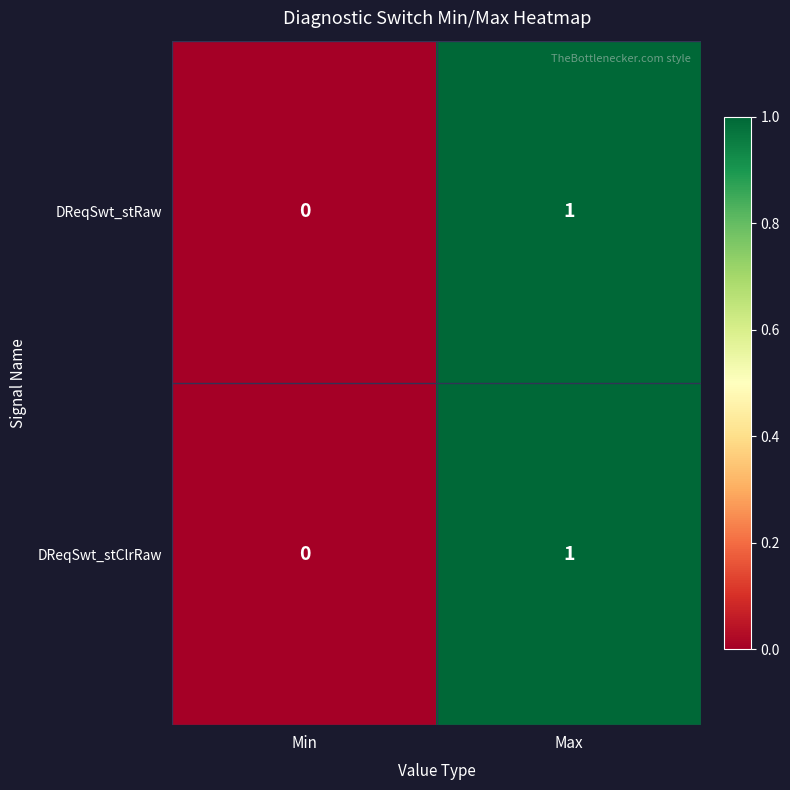

Reading left to right, list all the values displayed in this chart.

DReqSwt_stRaw: Min=0	Max=1
DReqSwt_stClrRaw: Min=0	Max=1